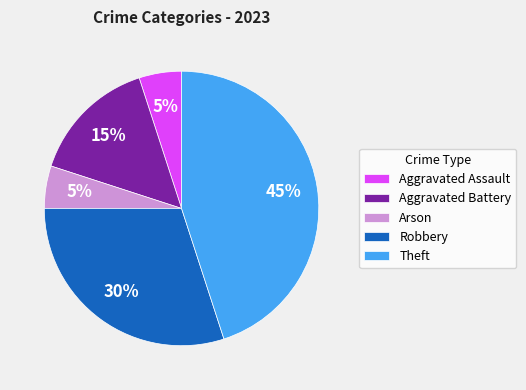

Is Theft the majority of the pie?

No